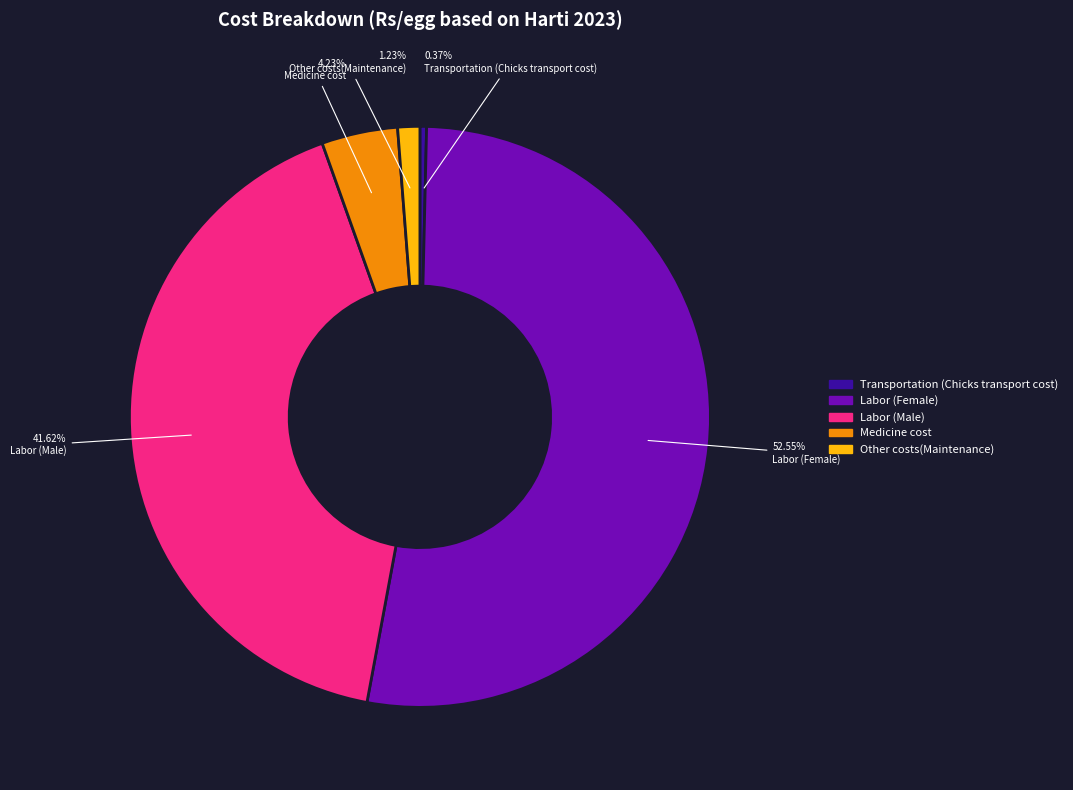

What is the largest slice in the pie chart?

Labor (Female)